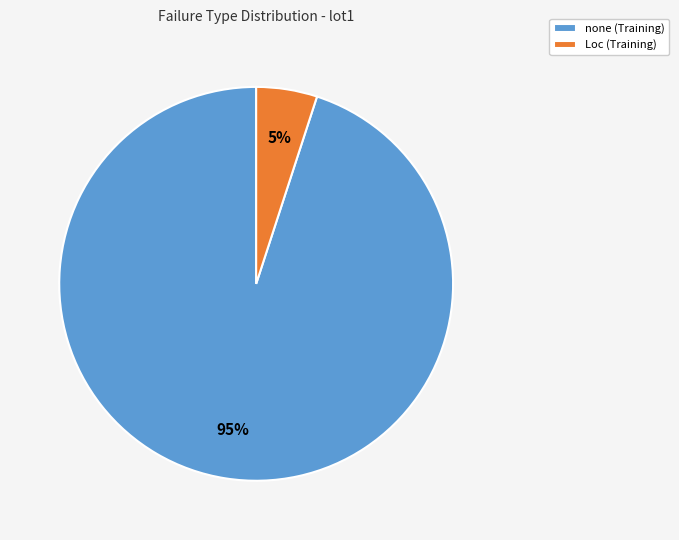

Is the sum of Loc and none greater than half?

Yes